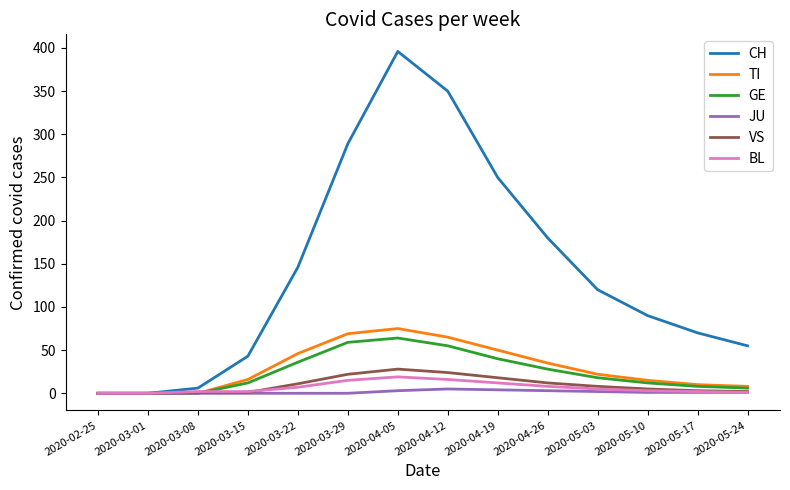

True or false: CH has a value of 90 at 2020-05-10.

True